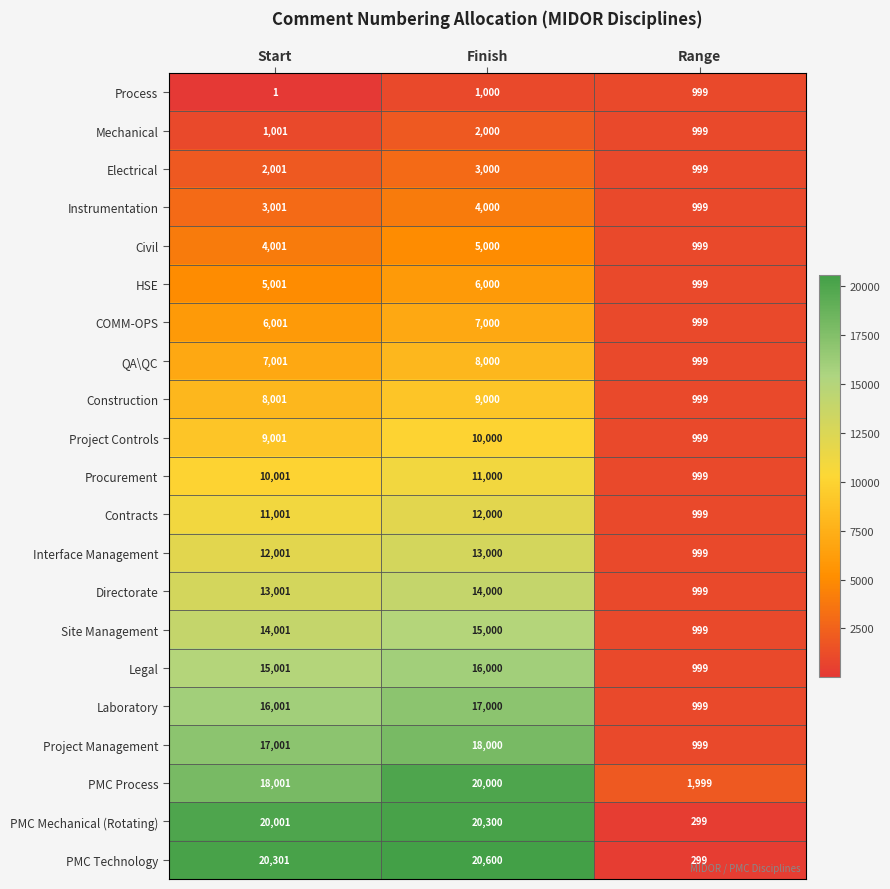

Between Finish and Range, which series saw the biggest shift?

PMC Technology